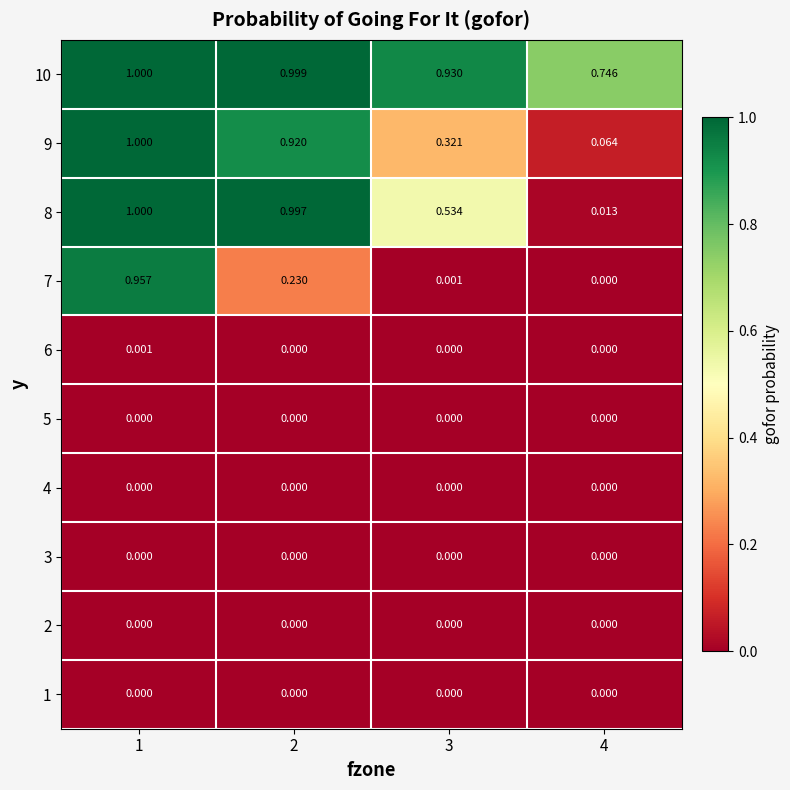

How many series are shown in this chart?

10